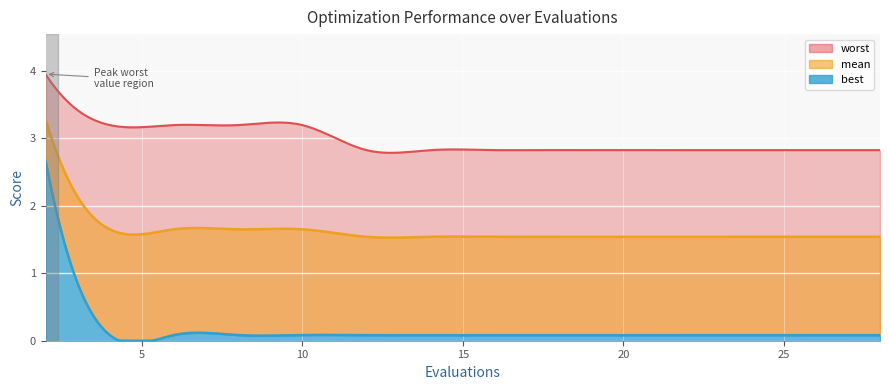

Rank the series by their maximum value, from highest to lowest.

worst, mean, best